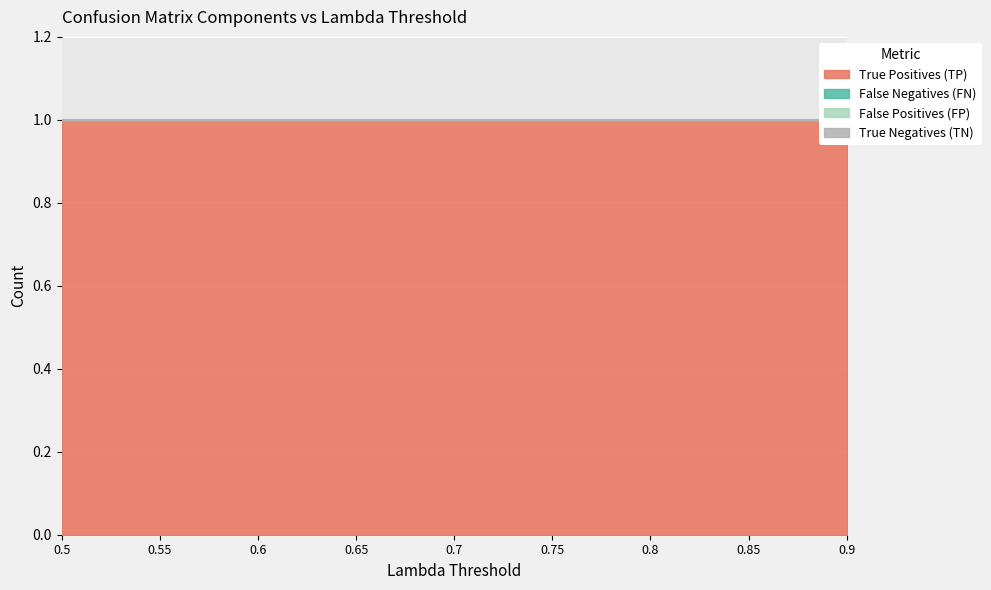

Reading left to right, extract all data points from this chart.

True Positives (TP): 0.5=1	0.55=1	0.6=1	0.65=1	0.7=1	0.75=1	0.8=1	0.85=1	0.9=1
False Negatives (FN): 0.5=0	0.55=0	0.6=0	0.65=0	0.7=0	0.75=0	0.8=0	0.85=0	0.9=0
False Positives (FP): 0.5=0	0.55=0	0.6=0	0.65=0	0.7=0	0.75=0	0.8=0	0.85=0	0.9=0
True Negatives (TN): 0.5=0	0.55=0	0.6=0	0.65=0	0.7=0	0.75=0	0.8=0	0.85=0	0.9=0